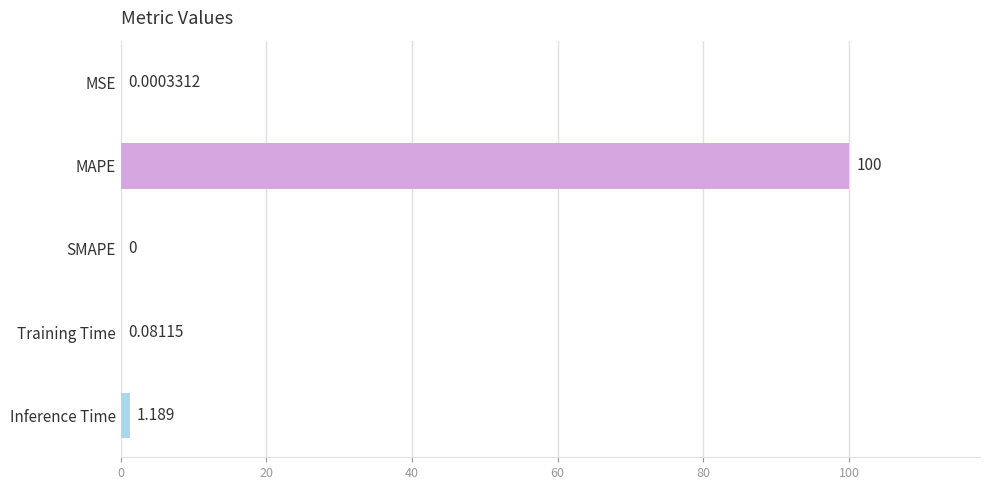

Where is the data nearest to the value 50?

Inference Time